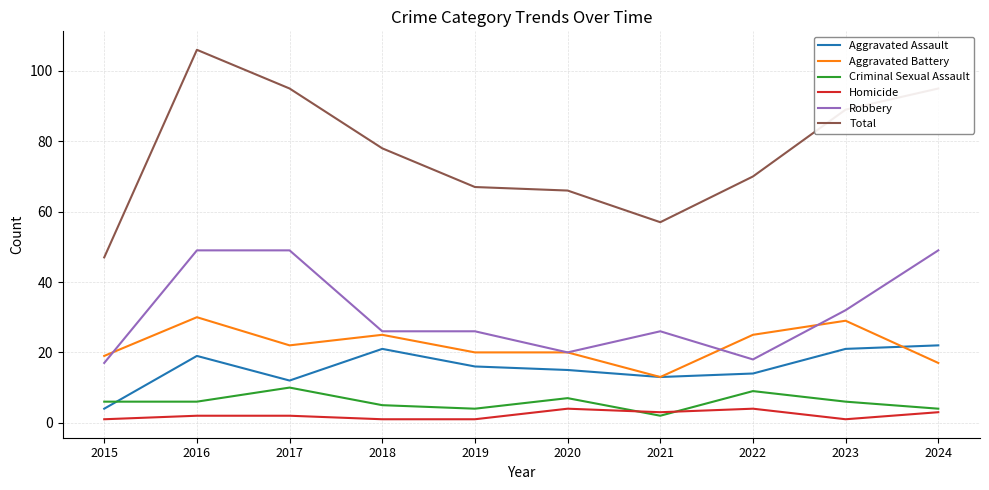

What is the minimum value shown in the chart?

1